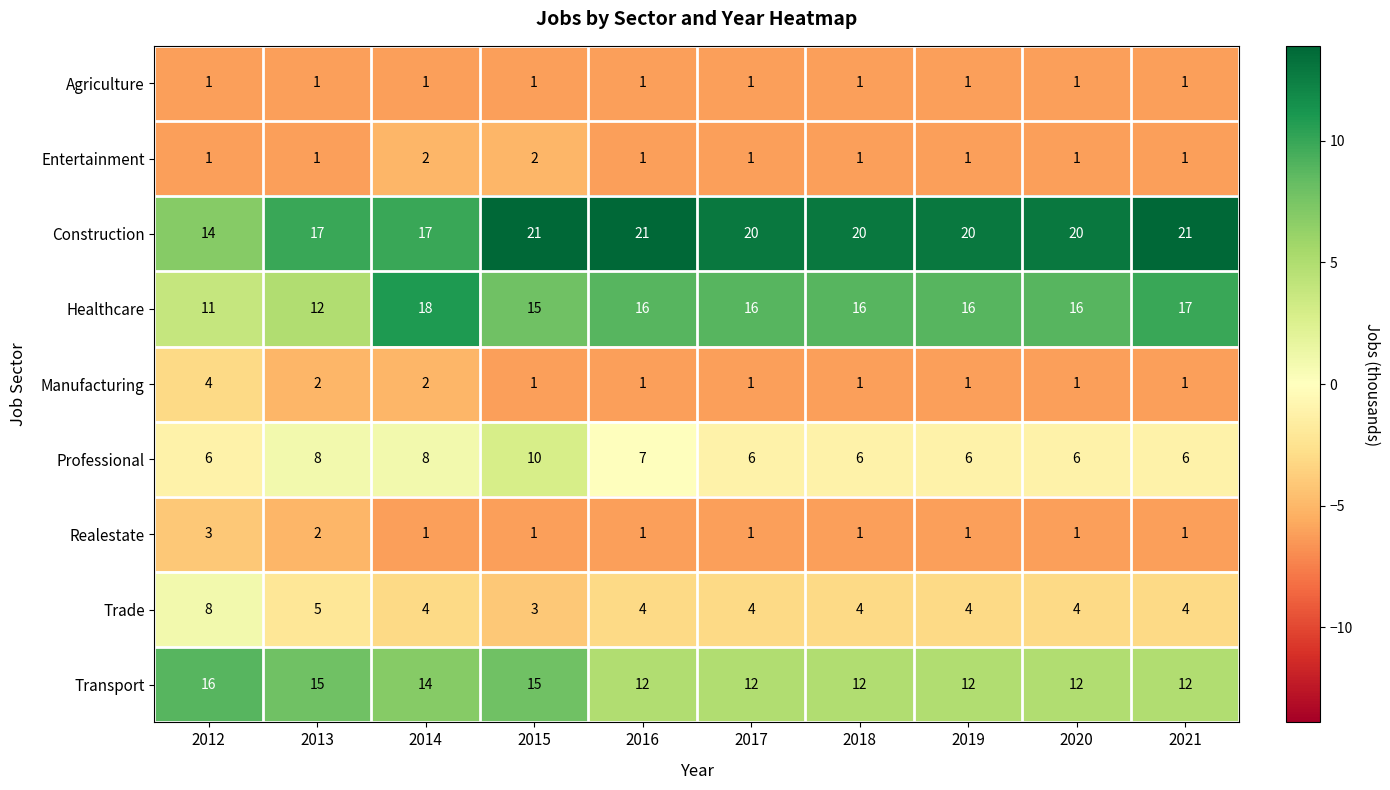

What is the total value across all series at 2012?

64